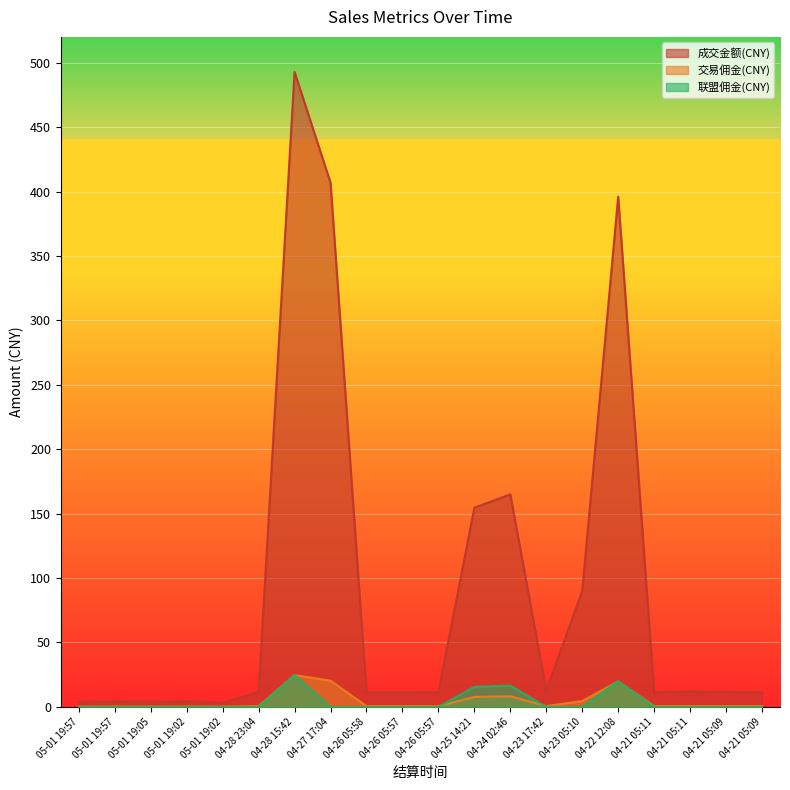

Is the value of 成交金额(CNY) at 05-01 19:57 greater than the value of 交易佣金(CNY) at 05-01 19:57?

Yes